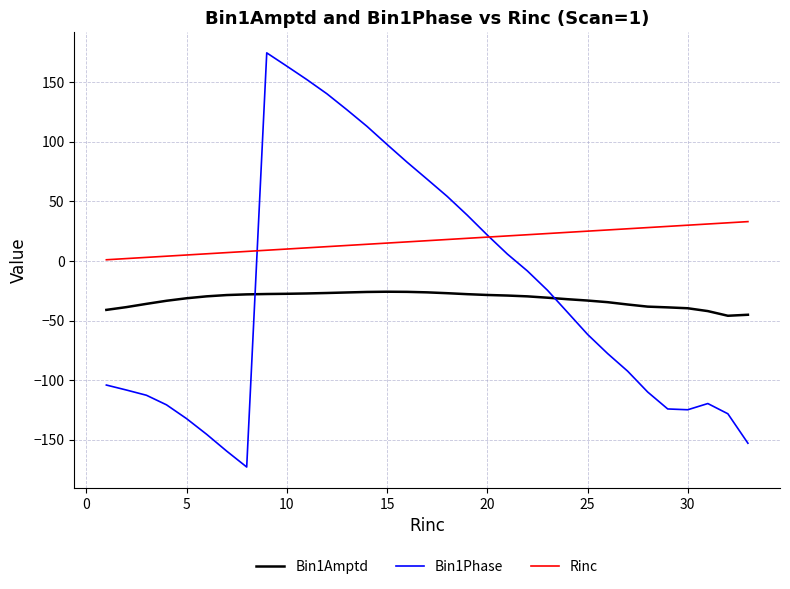

True or false: Bin1Amptd and Rinc intersect in this chart.

False